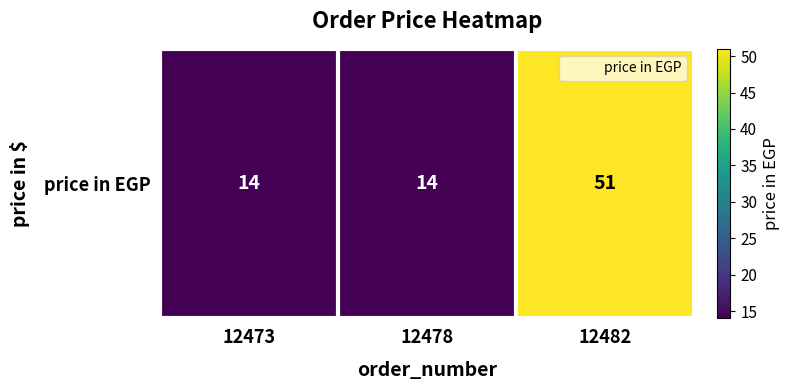

The value at 12473 is 3. True or false?

False